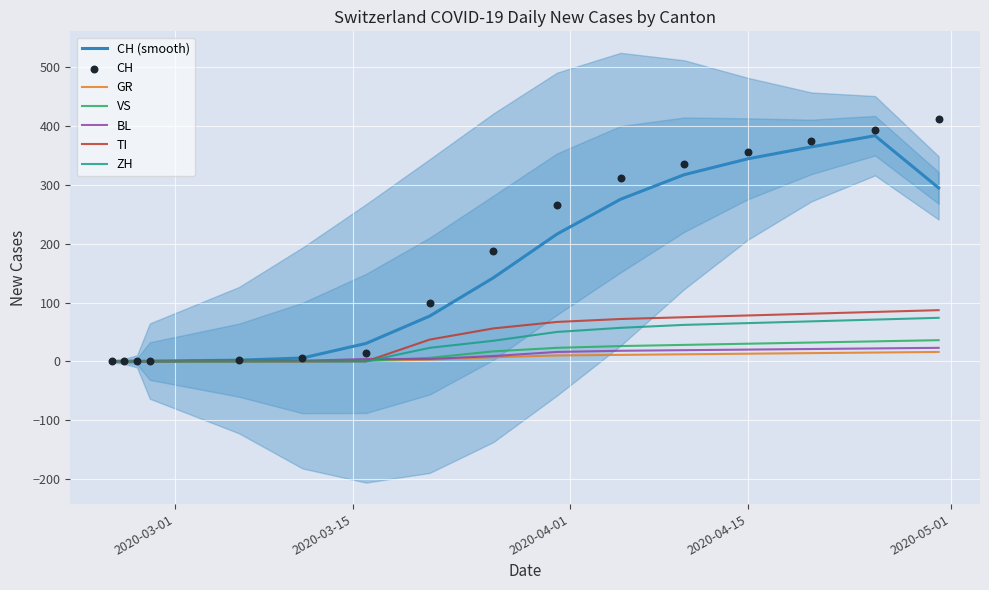

What is the total value across all series at 14?

694